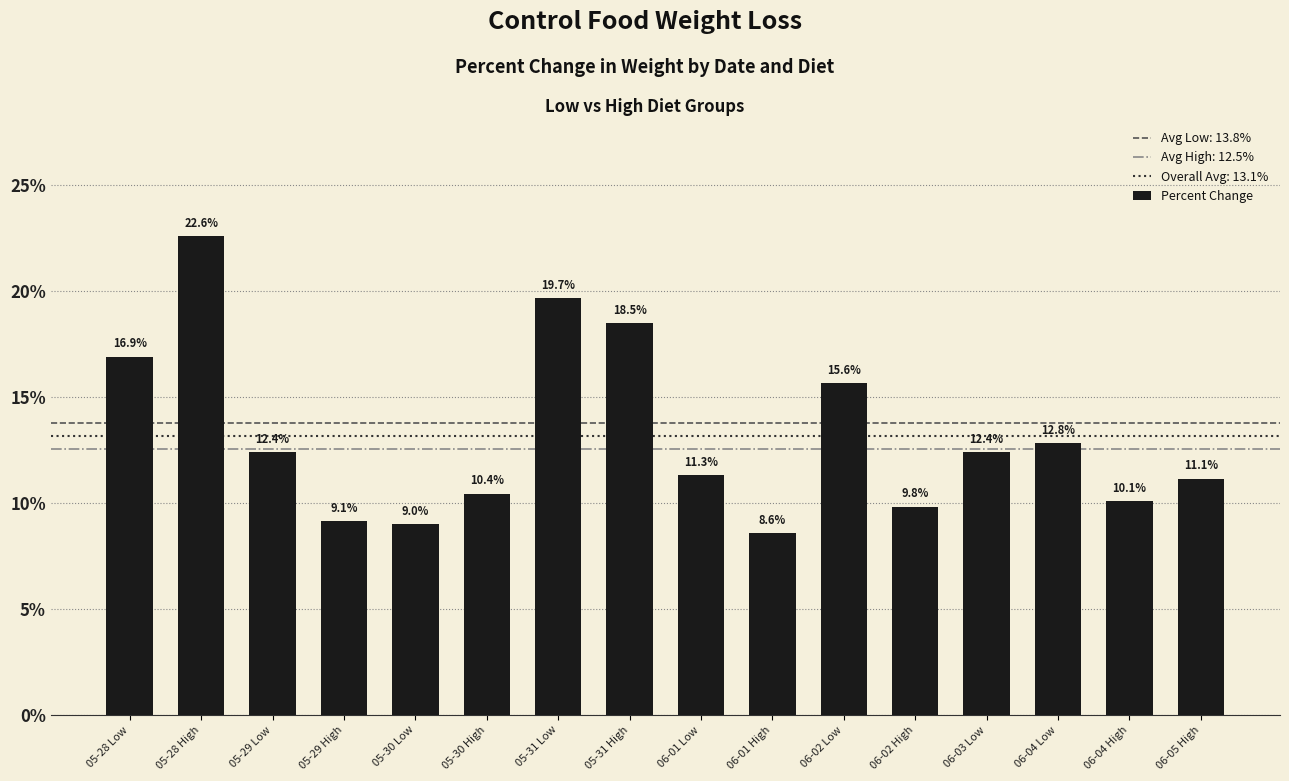

What is the label of the 15th bar from the left?

06-04 High